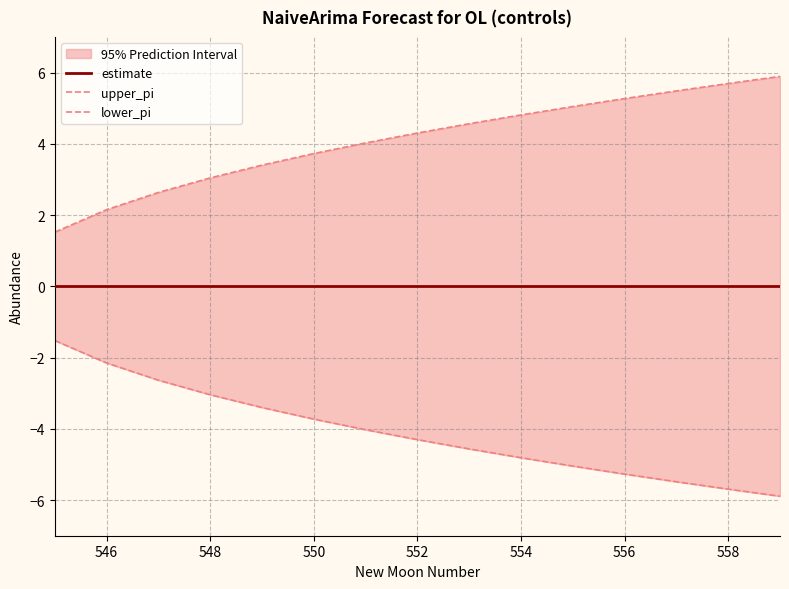

True or false: upper_pi and estimate cross at least once.

False